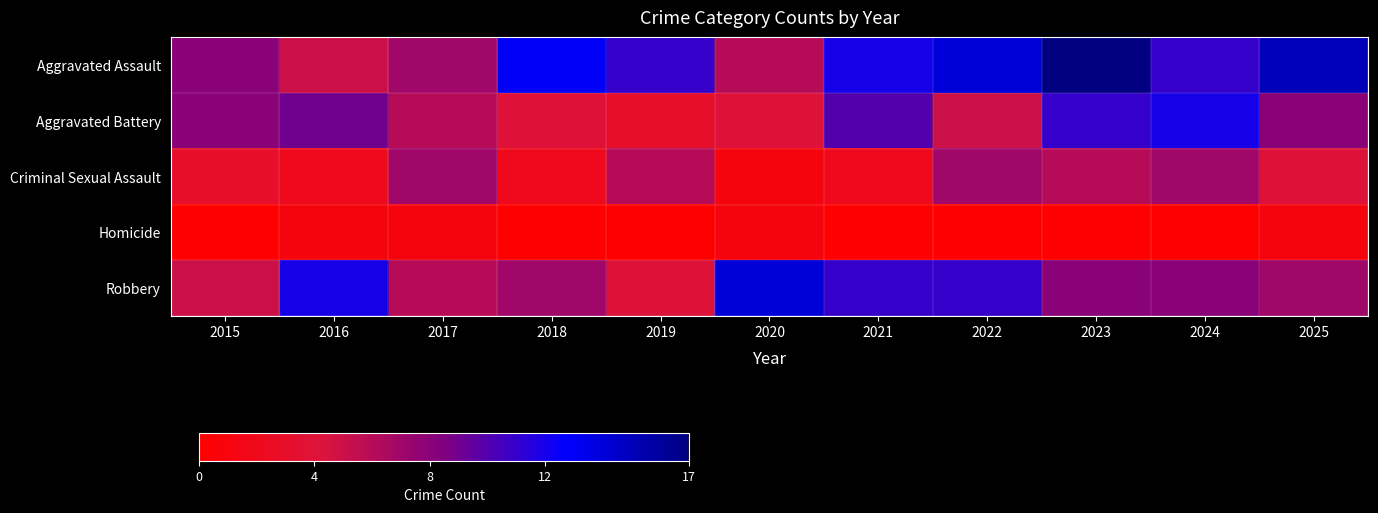

At which category is the sum across all series the highest?

2023